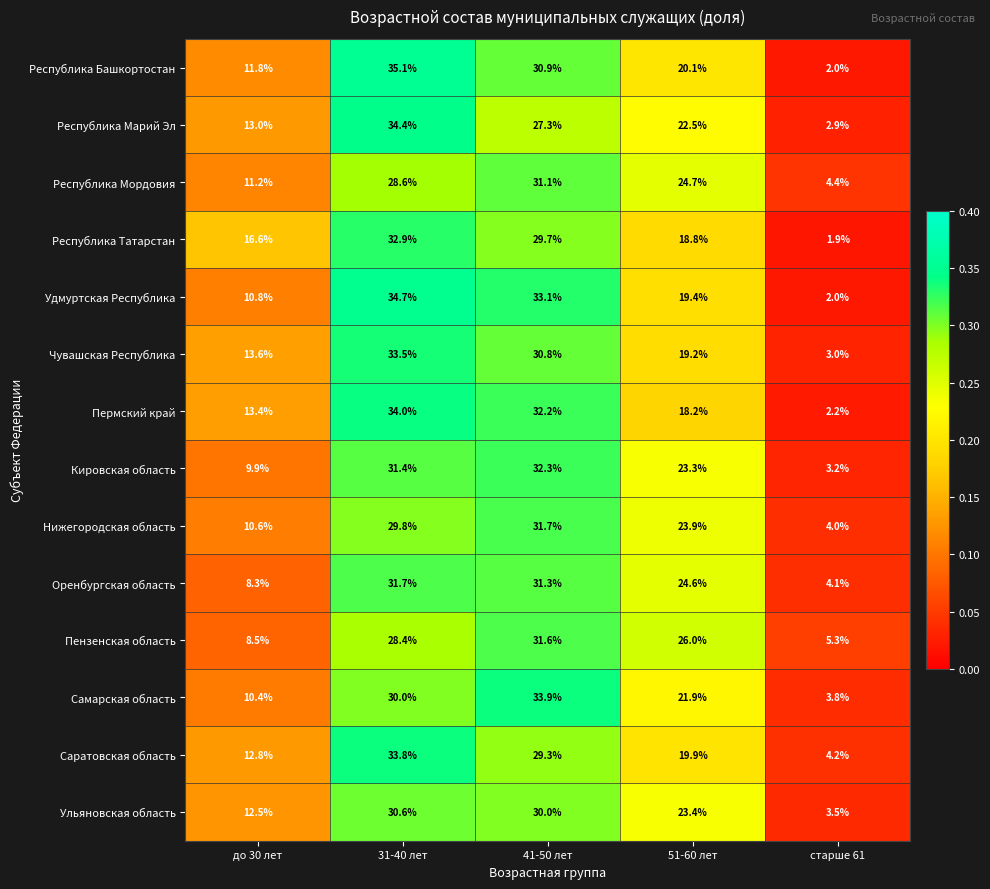

True or false: Ульяновская область has a value of 3.5 at старше 61.

True